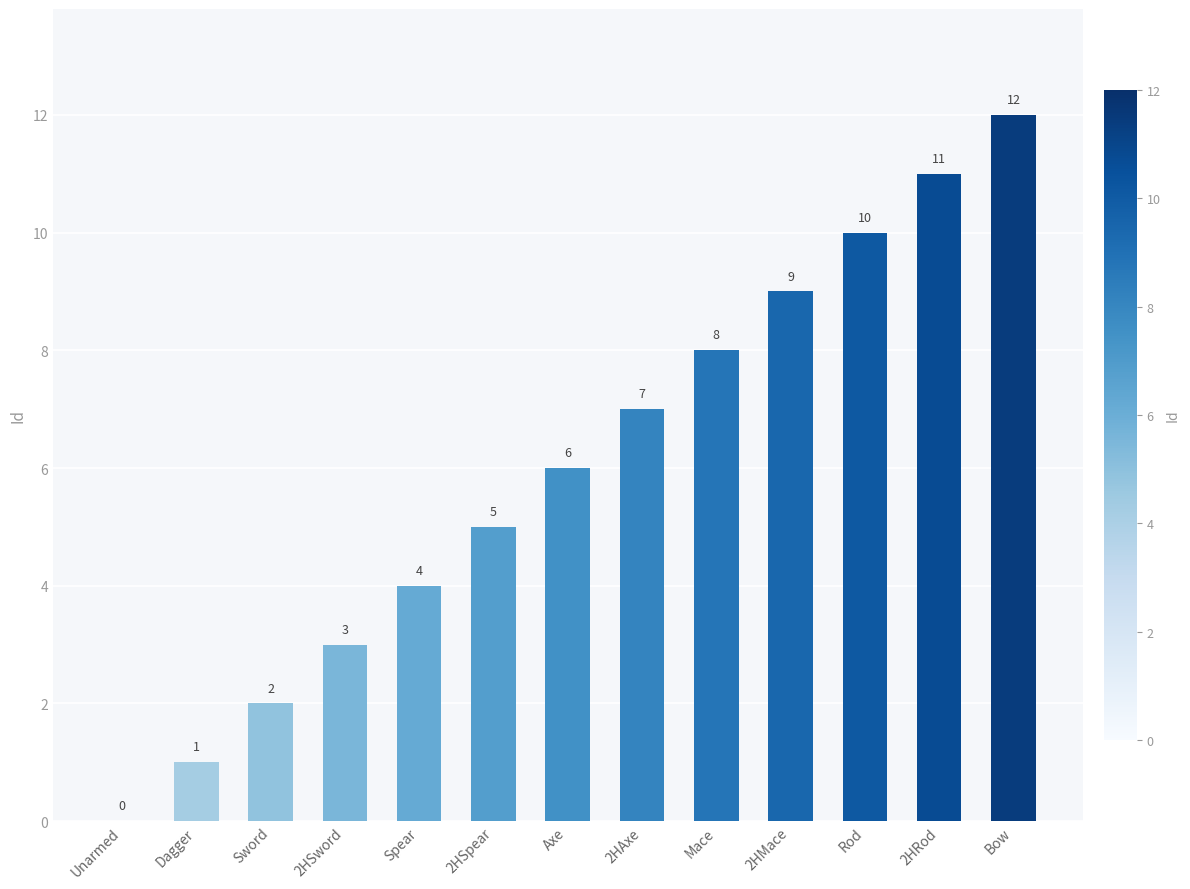

Reading left to right, what are all the values shown in this chart?

0	1	2	3	4	5	6	7	8	9	10	11	12